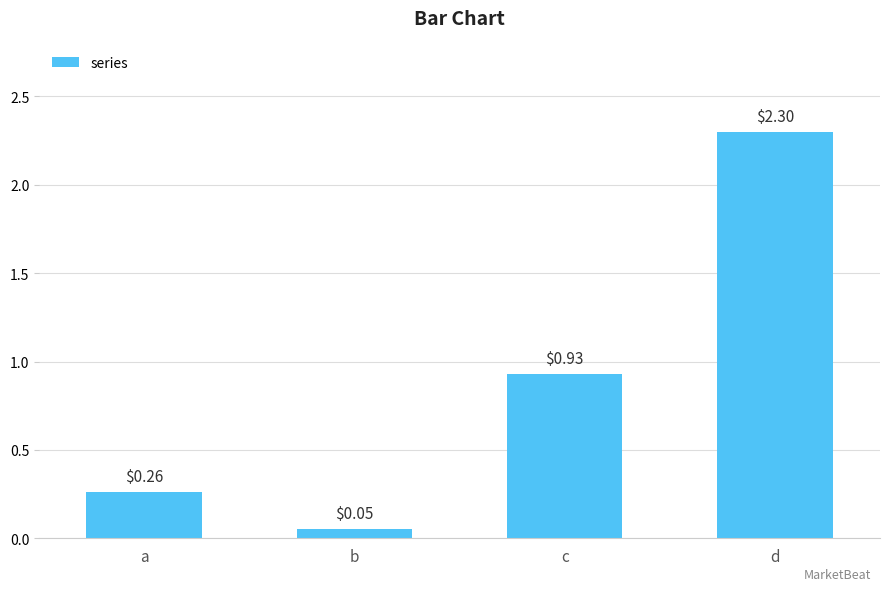

List the labels in order of value, largest first.

d, c, a, b